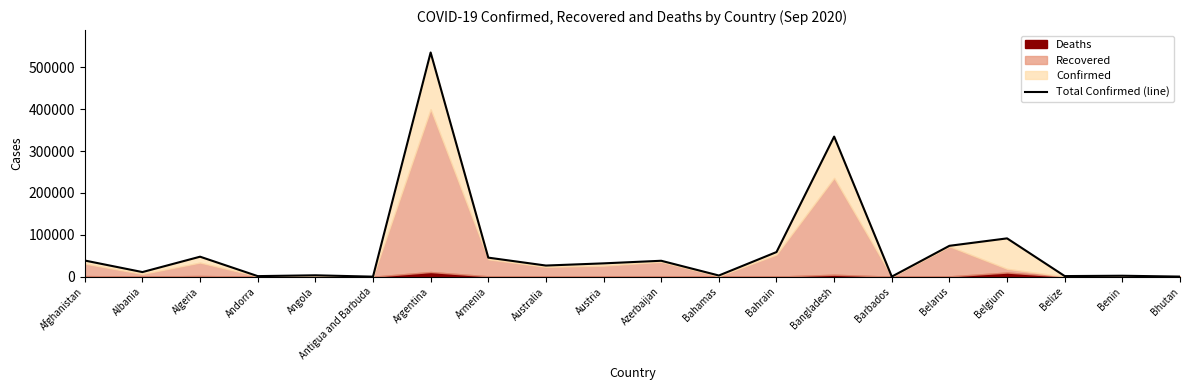

What is the greatest value displayed?

535705